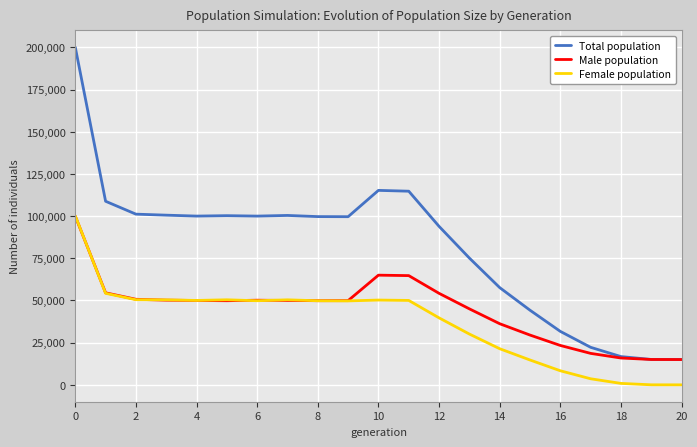

Which series has the largest range (max minus min)?

Total population